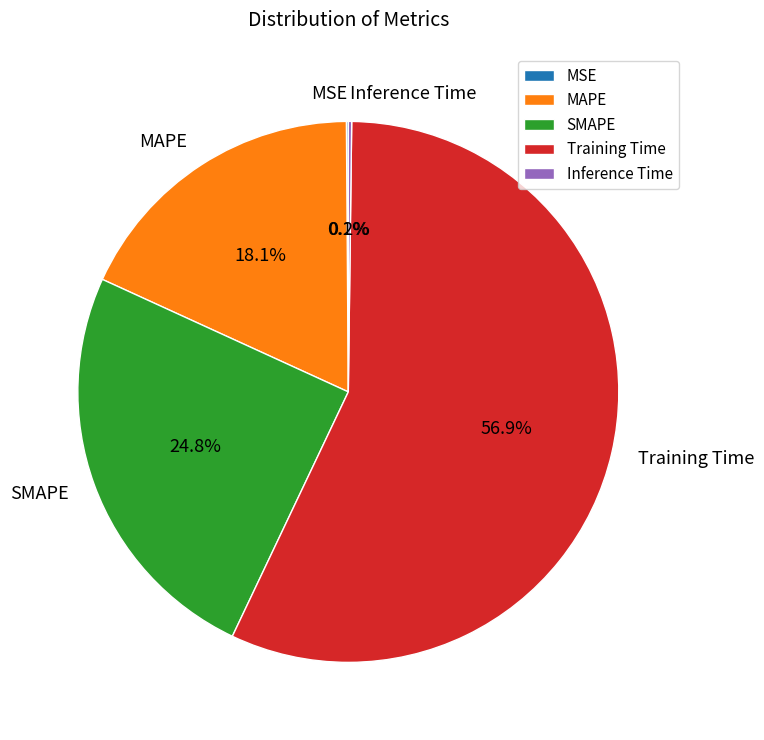

To the nearest percent, what is the average slice percentage?

20%